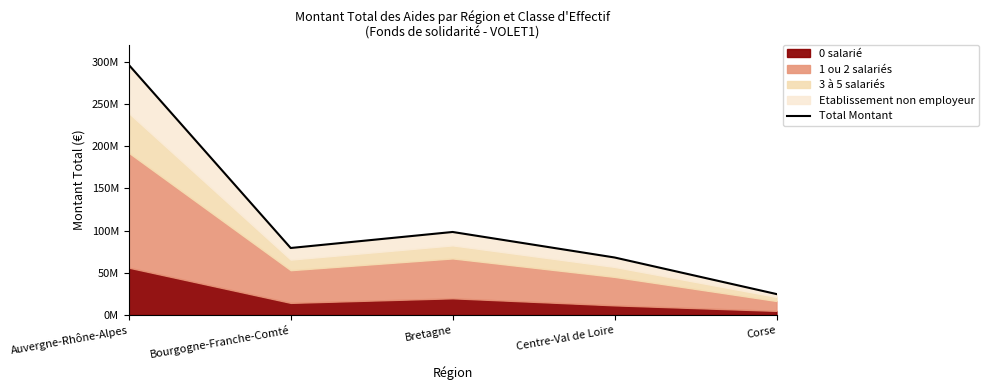

At which category does the chart reach its minimum across all series?

Corse